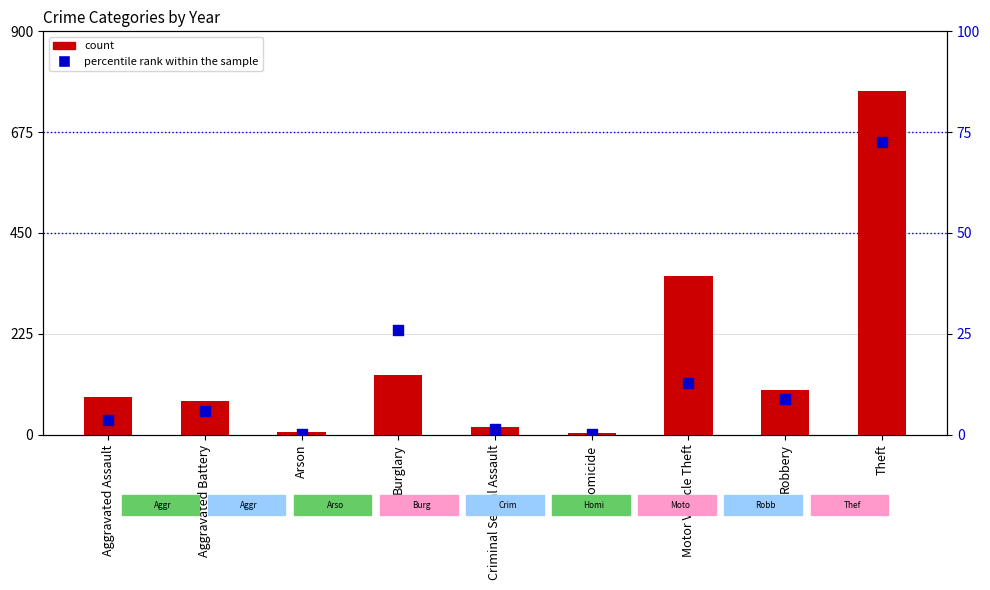

At which category is the sum across all series the highest?

Theft